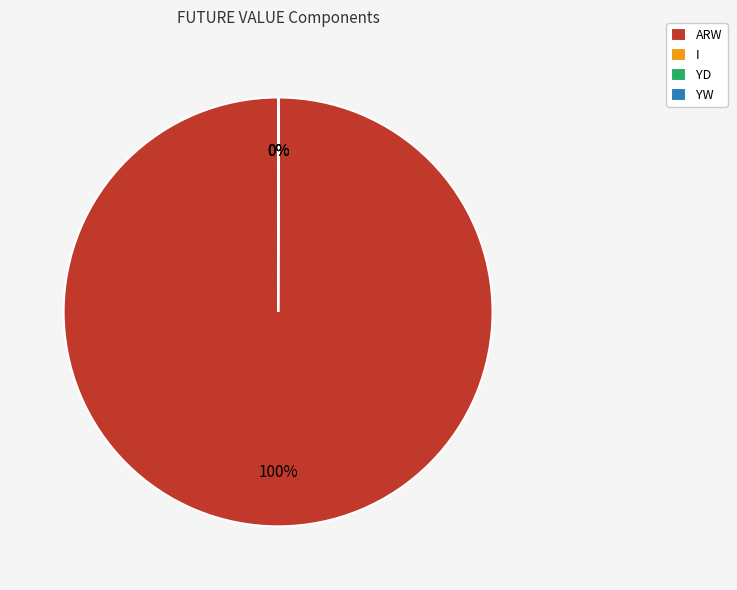

To the nearest percent, what is the average slice percentage?

25%